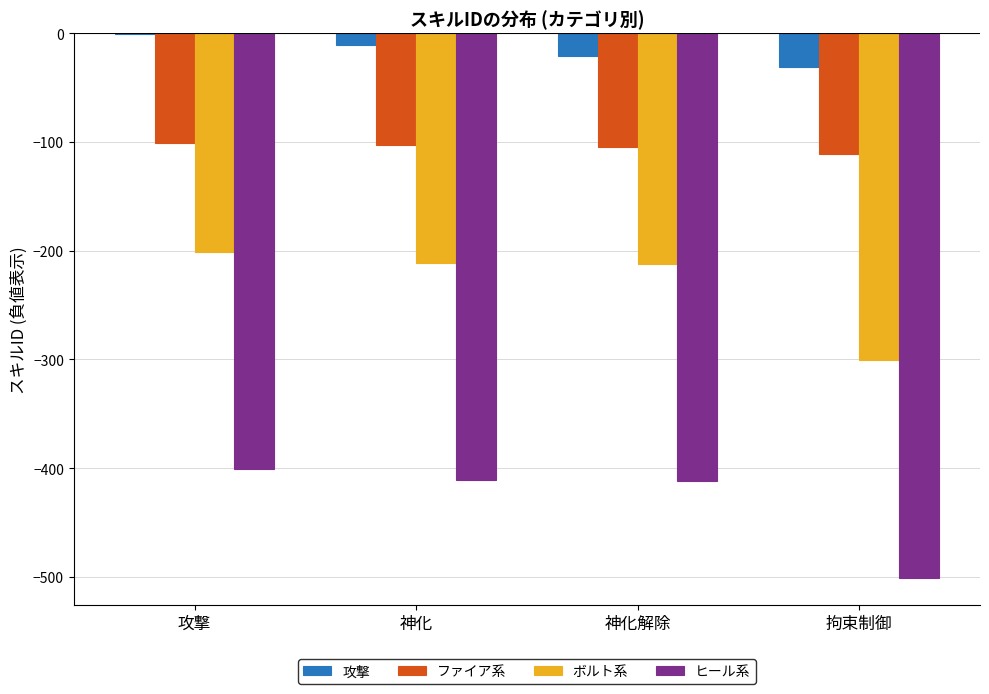

At which category is the sum across all series the highest?

攻撃